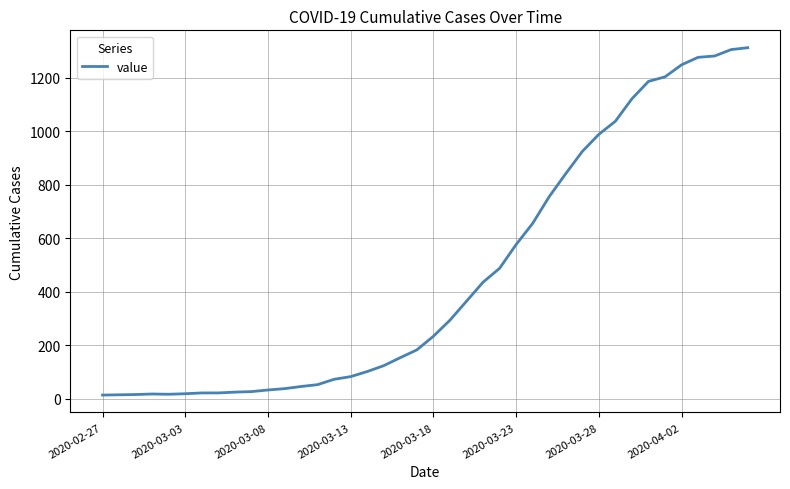

What is the greatest value displayed?

1312